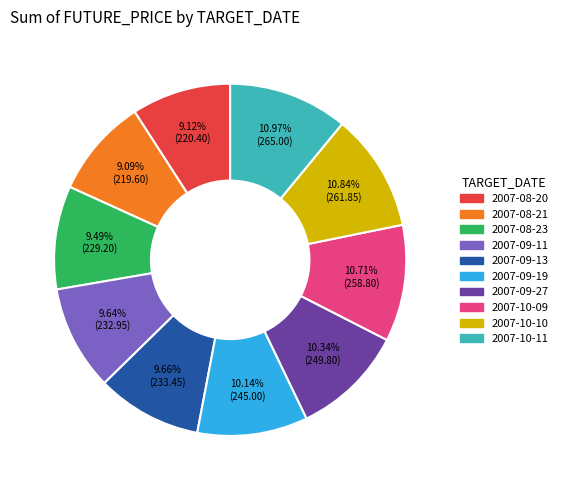

To the nearest percent, what portion does 2007-09-11 represent?

10%